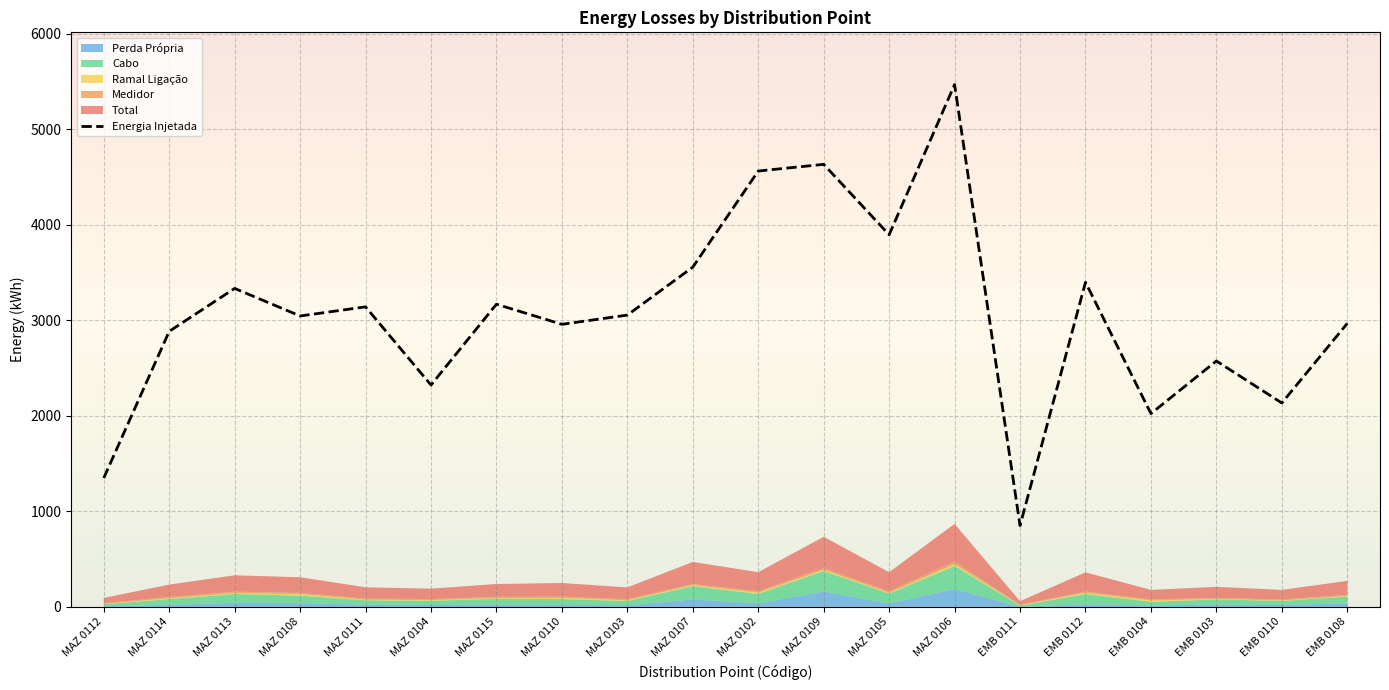

Reading left to right, what are all the values shown in this chart?

1348.8	2884.2	3333.7	3045.1	3140.6	2322.4	3168.5	2957.7	3054.4	3556.1	4562.6	4632.6	3895.3	5467.8	851.0	3398.1	2023.2	2574.0	2134.2	2967.7